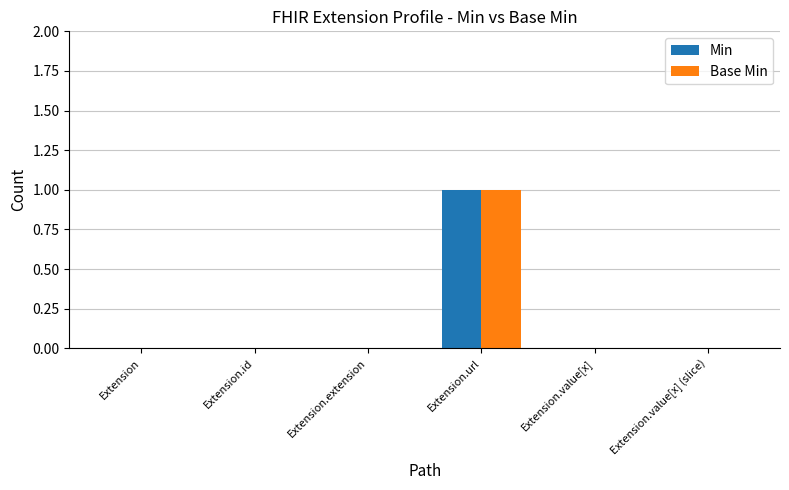

Reading left to right, what are all the values shown in this chart?

Min: 0	0	0	1	0	0
Base Min: 0	0	0	1	0	0